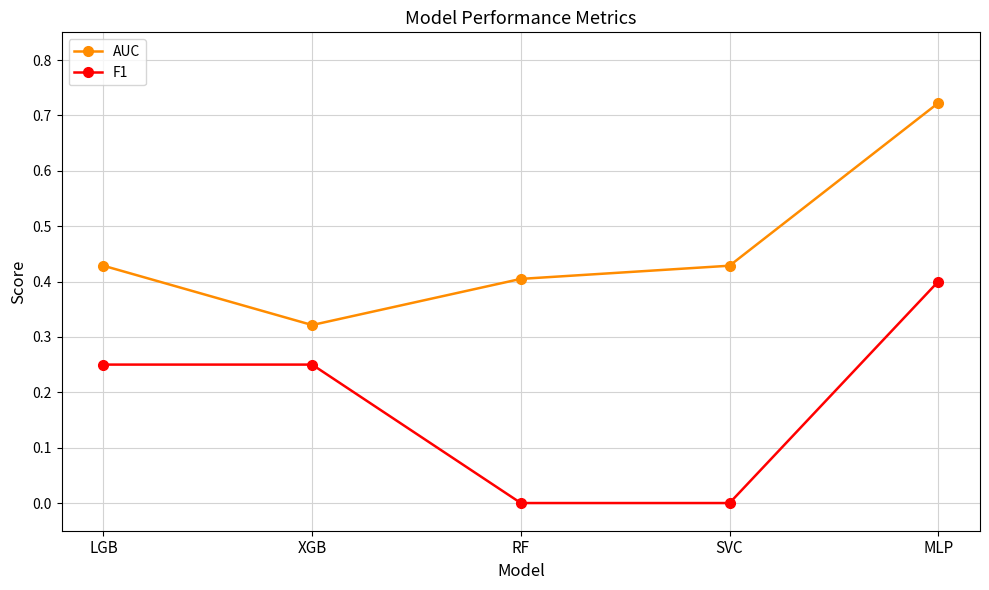

What is the sum of the AUC values at MLP and RF?

1.1